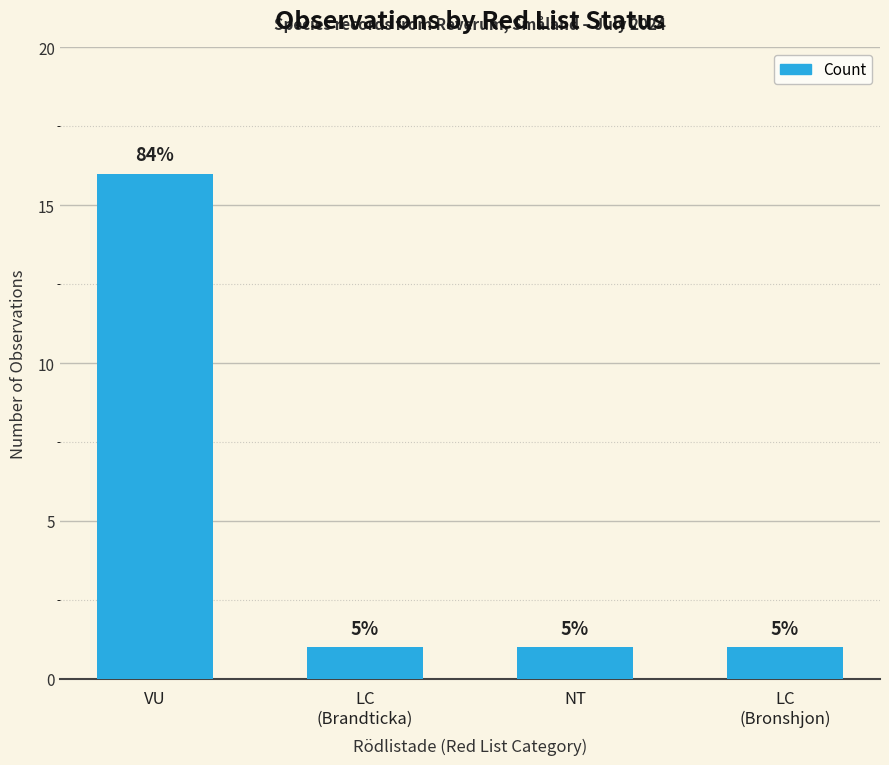

Reading left to right, list all the values displayed in this chart.

VU=16	LC
(Brandticka)=1	NT=1	LC
(Bronshjon)=1